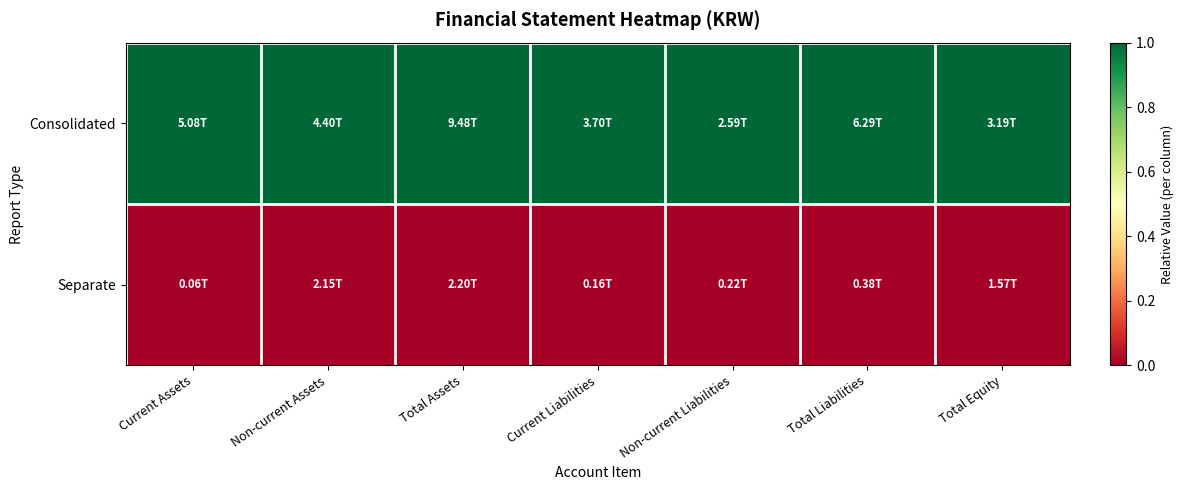

What is the spread (max minus min) of values at Total Equity?

1